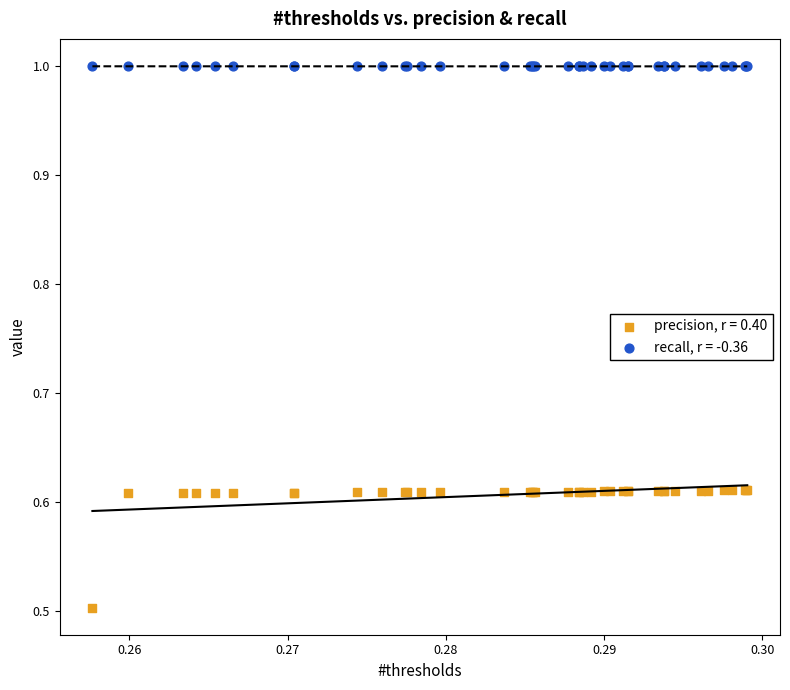

Which series has the largest Y range (max minus min)?

precision, r = 0.40